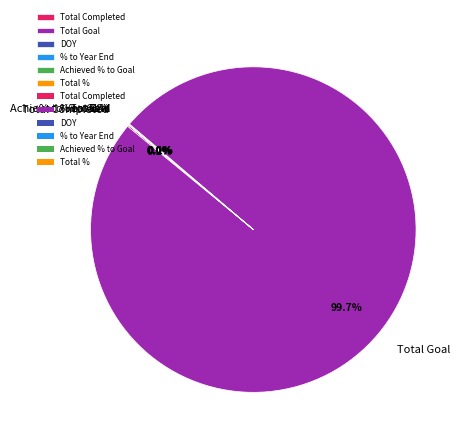

What is the largest slice in the pie chart?

Total Goal